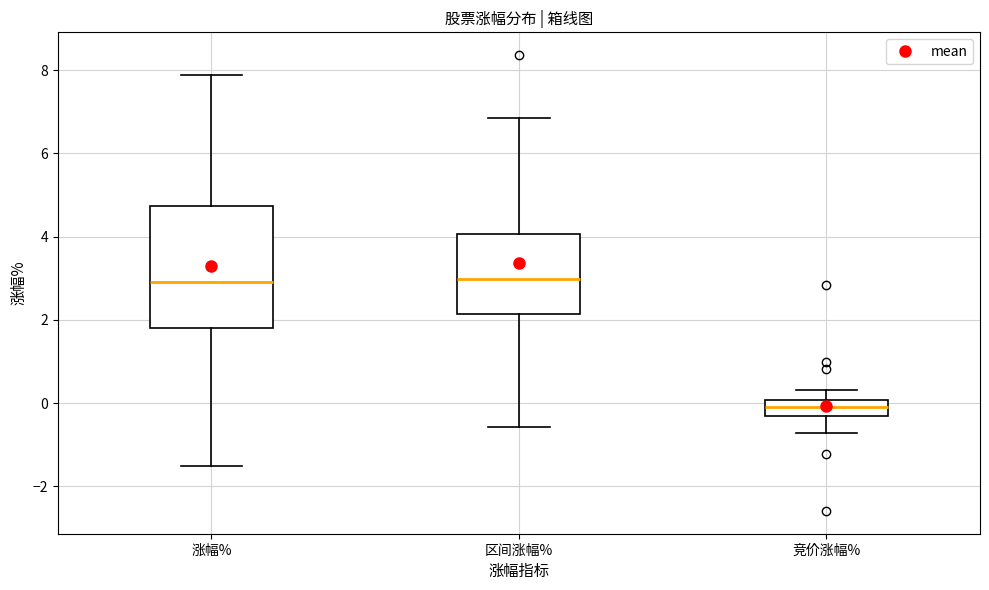

Reading left to right, transcribe this box plot: for each box, give where its median line is, the range the box spans, and where its two whiskers end, as read against the y-axis. The values are not printed on the chart, so give them approximately, as read against the axis.

涨幅%: median 3.0, box 1.8 to 4.8, whiskers -1.6 to 7.8
区间涨幅%: median 3.0, box 2.2 to 4.0, whiskers -0.6 to 6.8
竞价涨幅%: median 0.0 (inside the box), box -0.2 to 0.0, whiskers -0.8 to 0.4